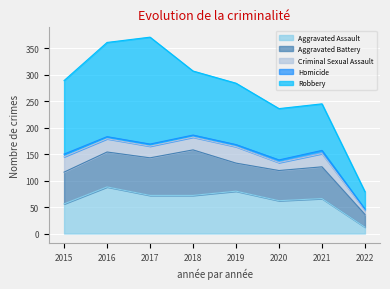

How many categories are shown in the chart?

8